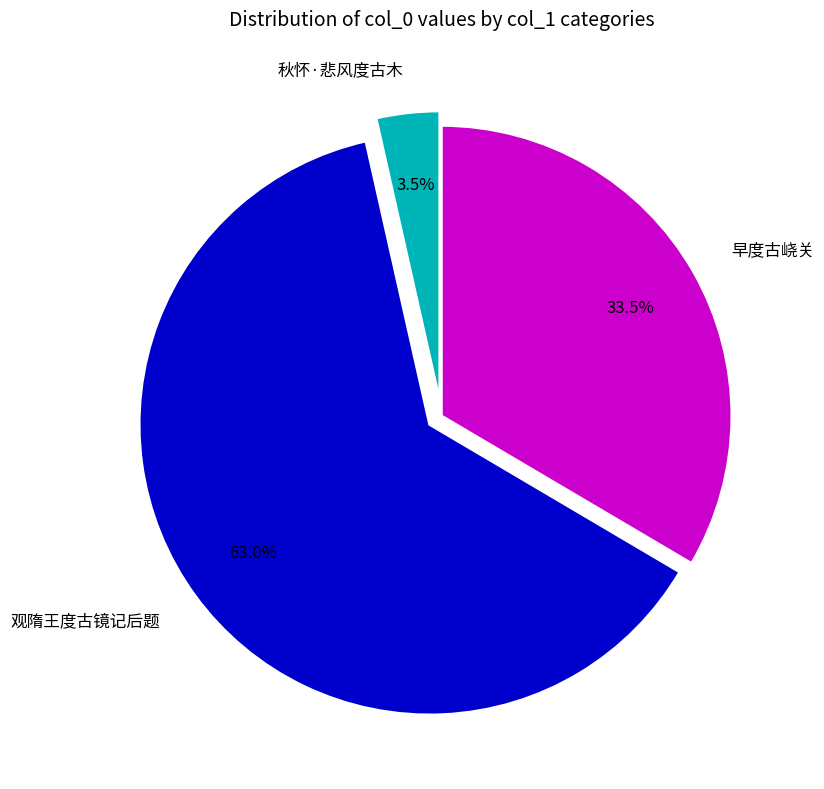

What portion of the pie excludes 秋怀·悲风度古木?

96.5%